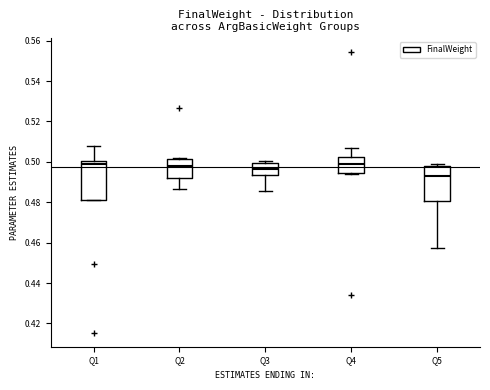

Comparing the boxes themselves (not the whiskers), which one is the tallest?

Q1